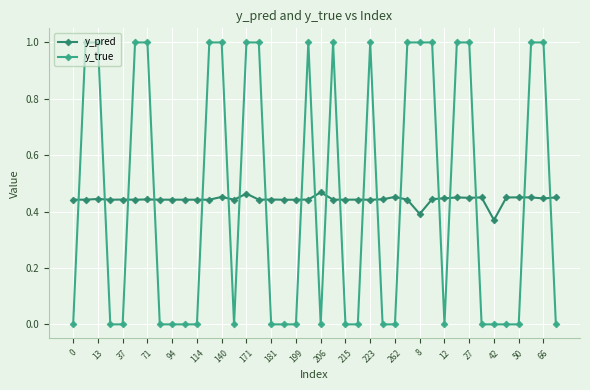

Rank the series by their maximum value, from lowest to highest.

y_pred, y_true